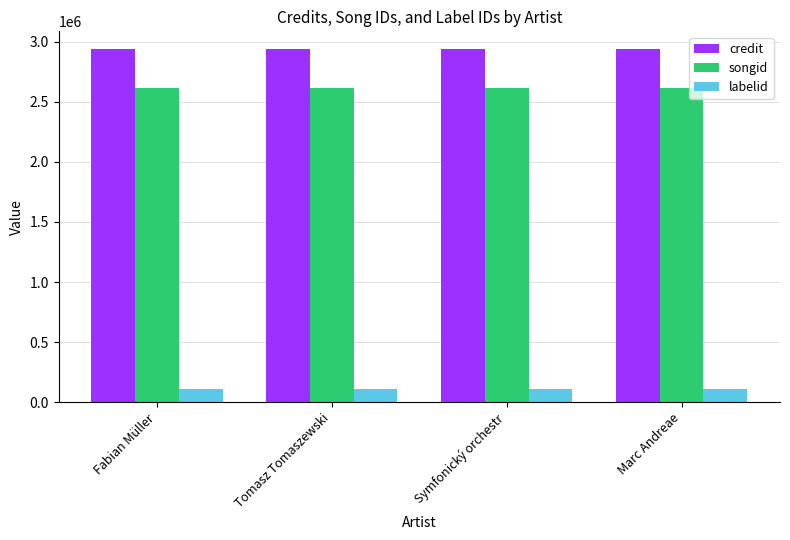

What is the label of the 3rd bar from the right?

Tomasz Tomaszewski